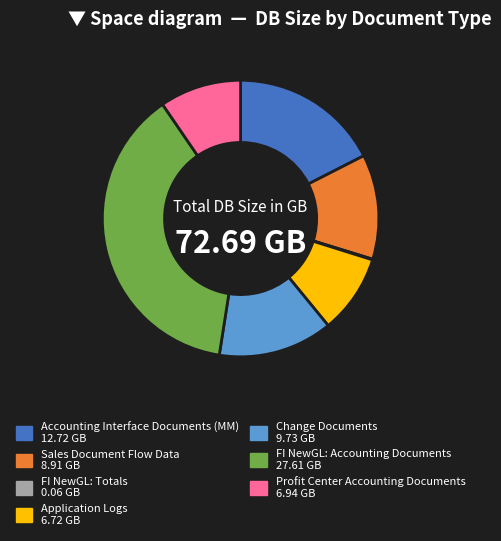

Is there any slice that represents more than half of the pie?

No